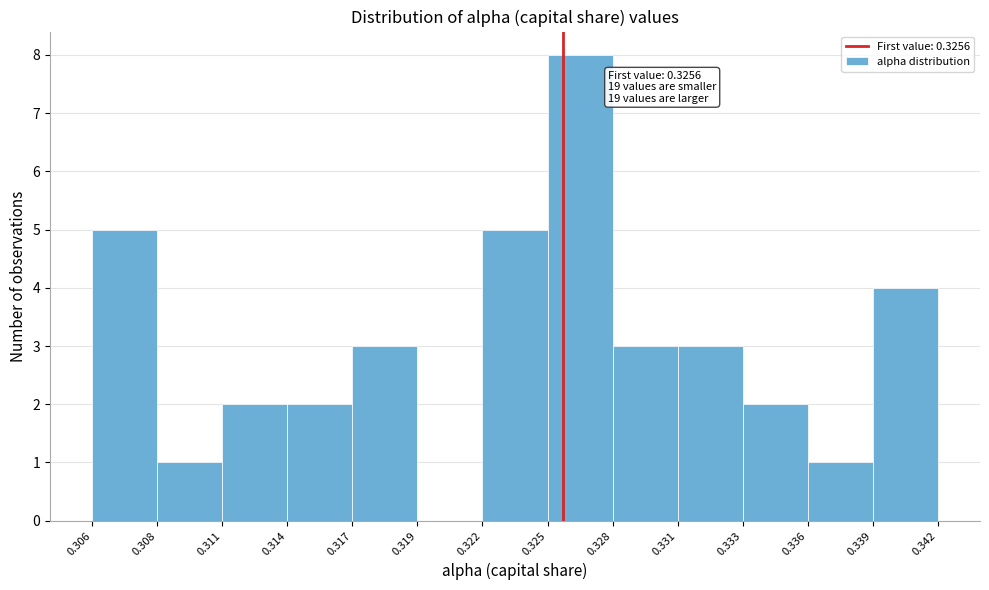

Reading left to right, transcribe all the data shown in this chart.

0.306=5	0.308=1	0.311=2	0.314=2	0.317=3	0.319=0	0.322=5	0.325=8	0.328=3	0.331=3	0.333=2	0.336=1	0.339=4